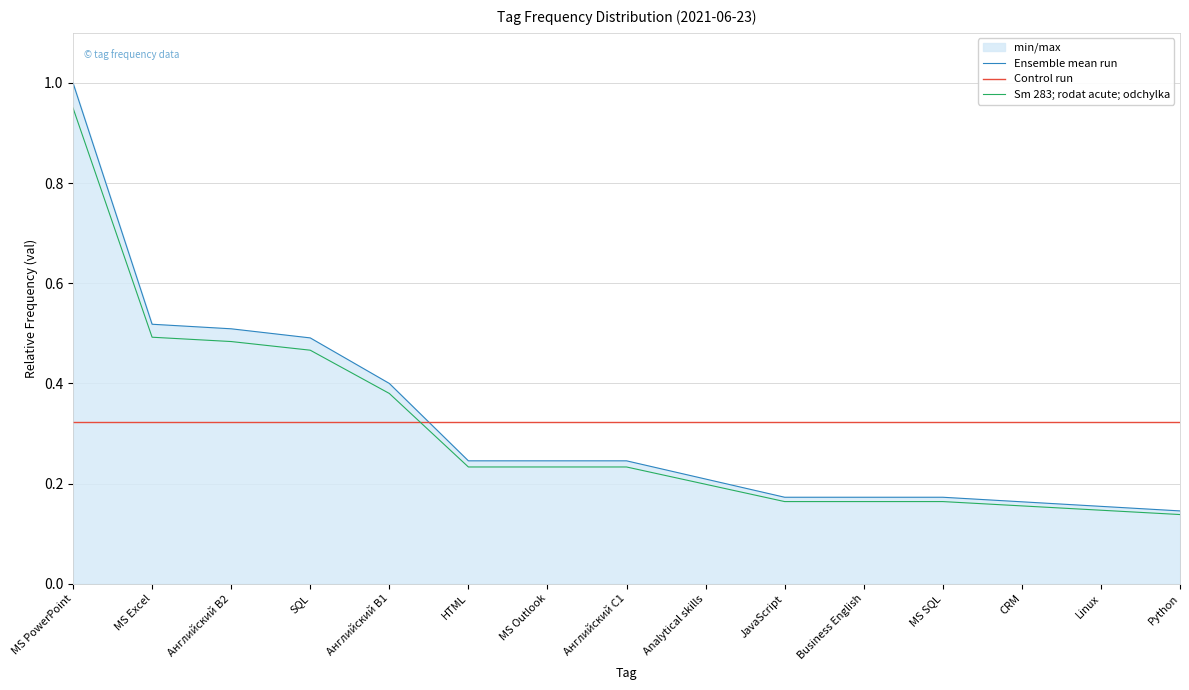

At which label does Ensemble mean run reach its minimum?

Python